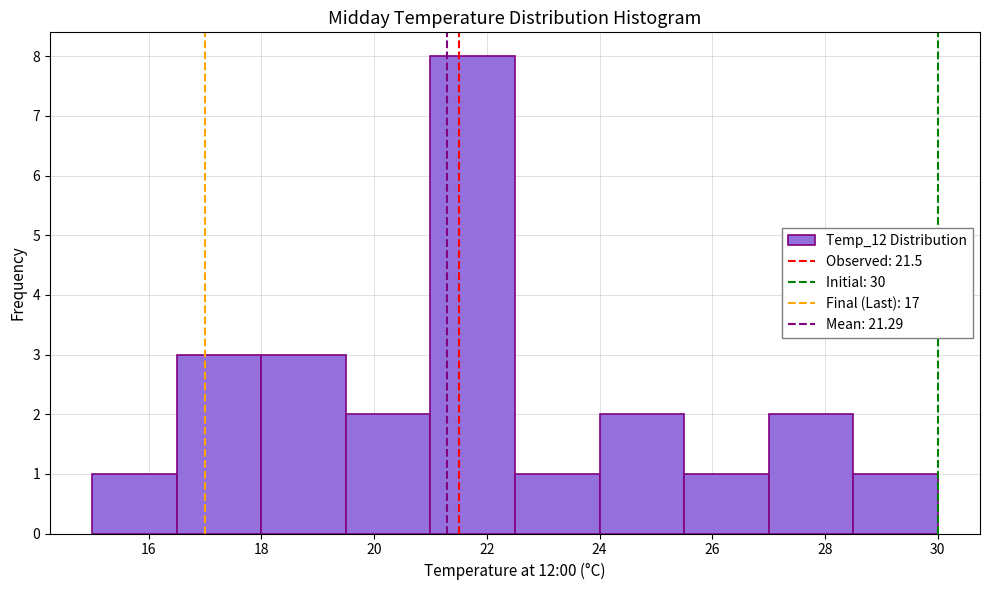

Over which range of the x-axis is the bar tallest?

21.0 to 22.5